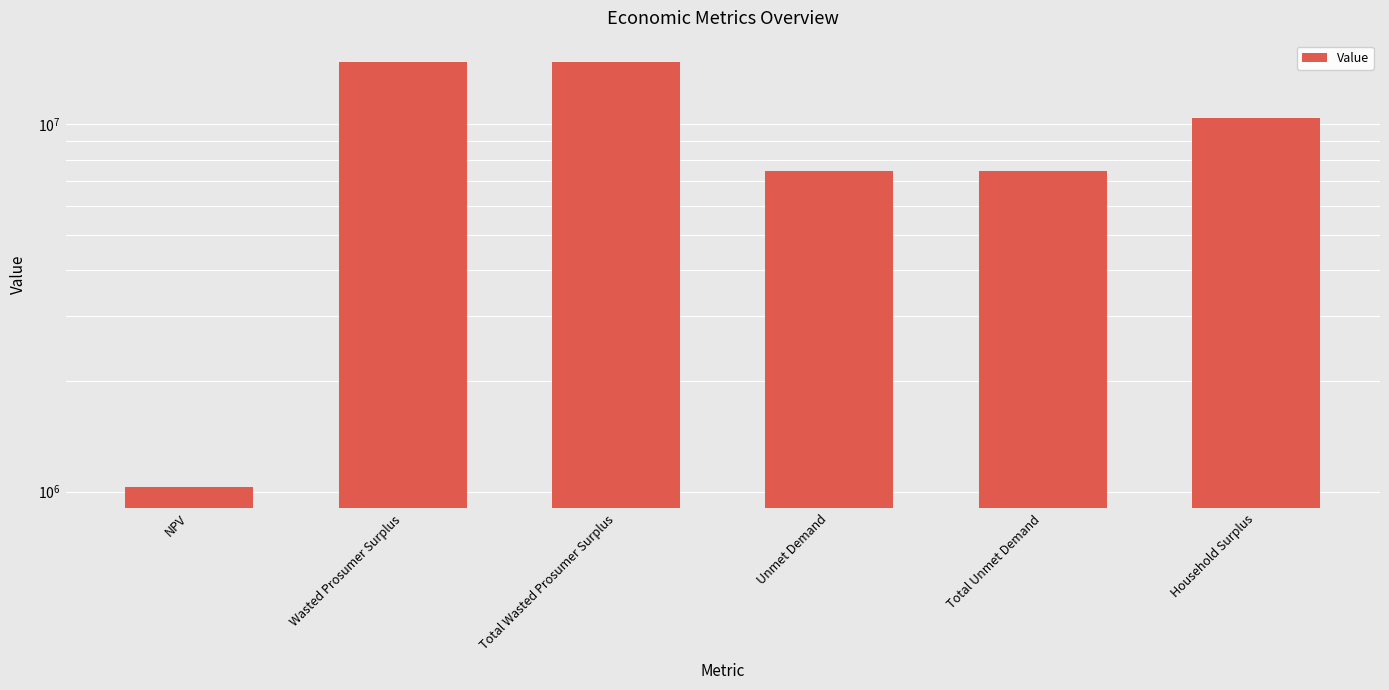

Where does the data first go above 10365434?

Wasted Prosumer Surplus